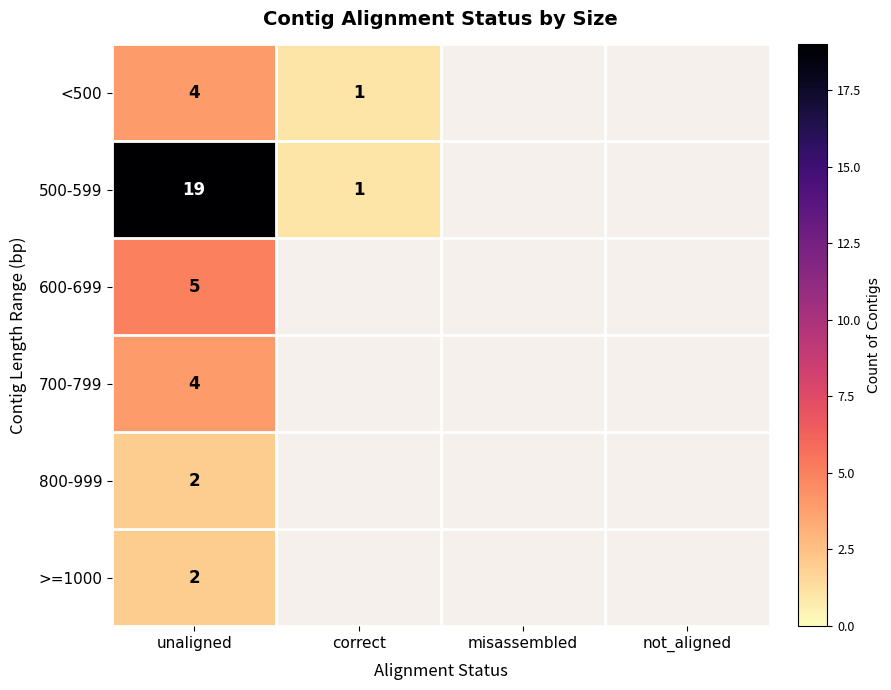

How many data points does each series have?

4